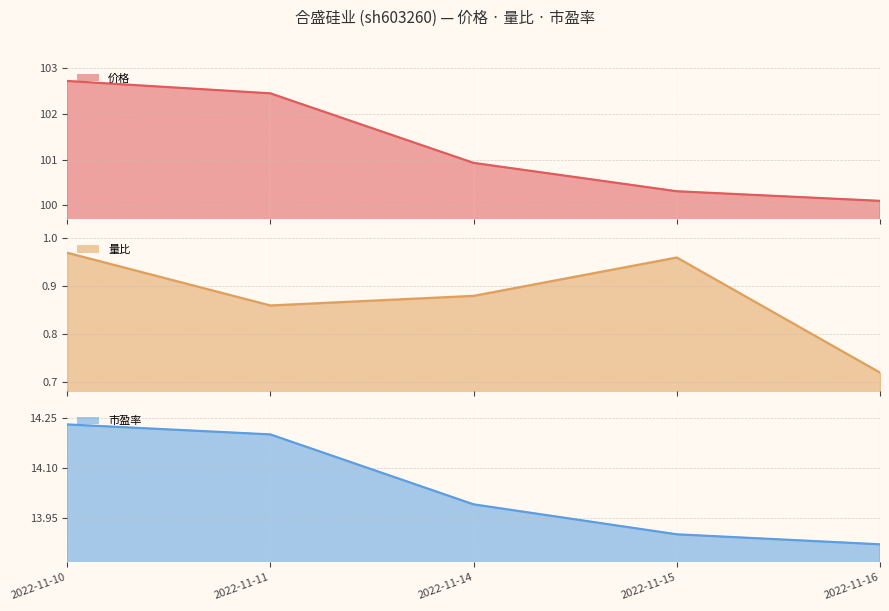

The value of 价格 line at 2022-11-14 is 51.4. True or false?

False